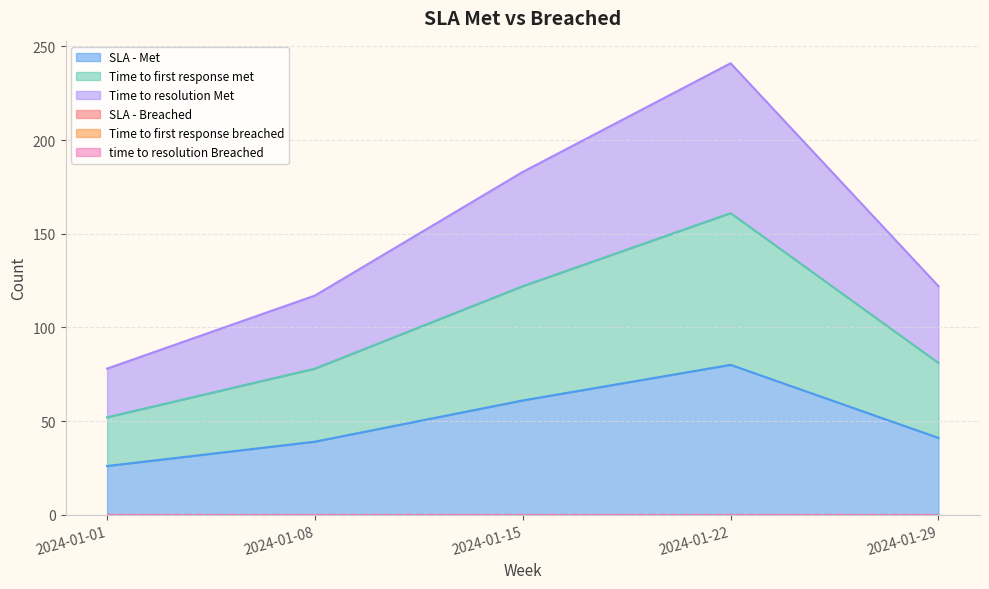

Rank the categories by Time to resolution Met value from highest to lowest.

2024-01-22, 2024-01-15, 2024-01-29, 2024-01-08, 2024-01-01